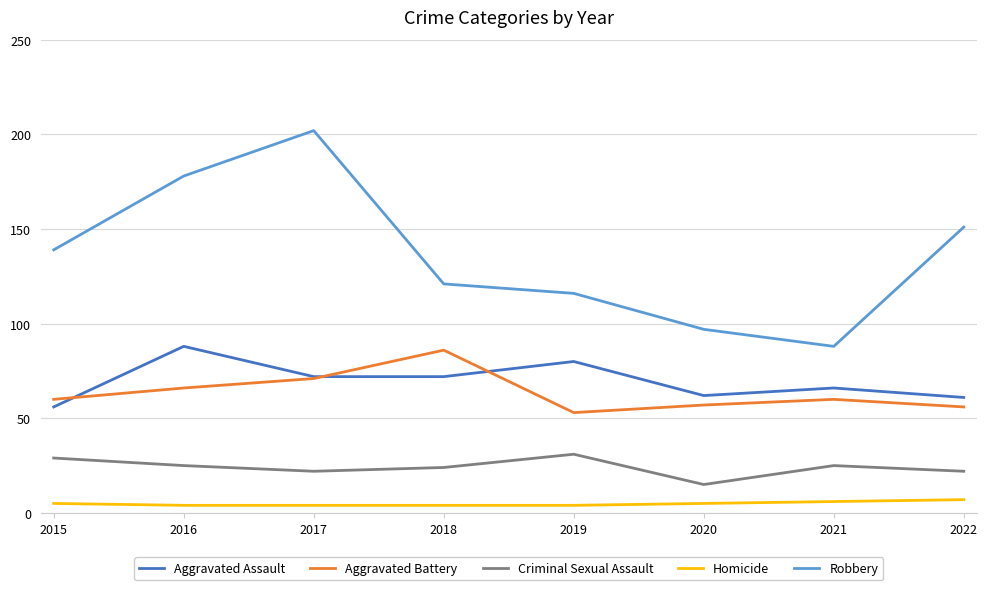

The value of Robbery at 2017 is 202. True or false?

True